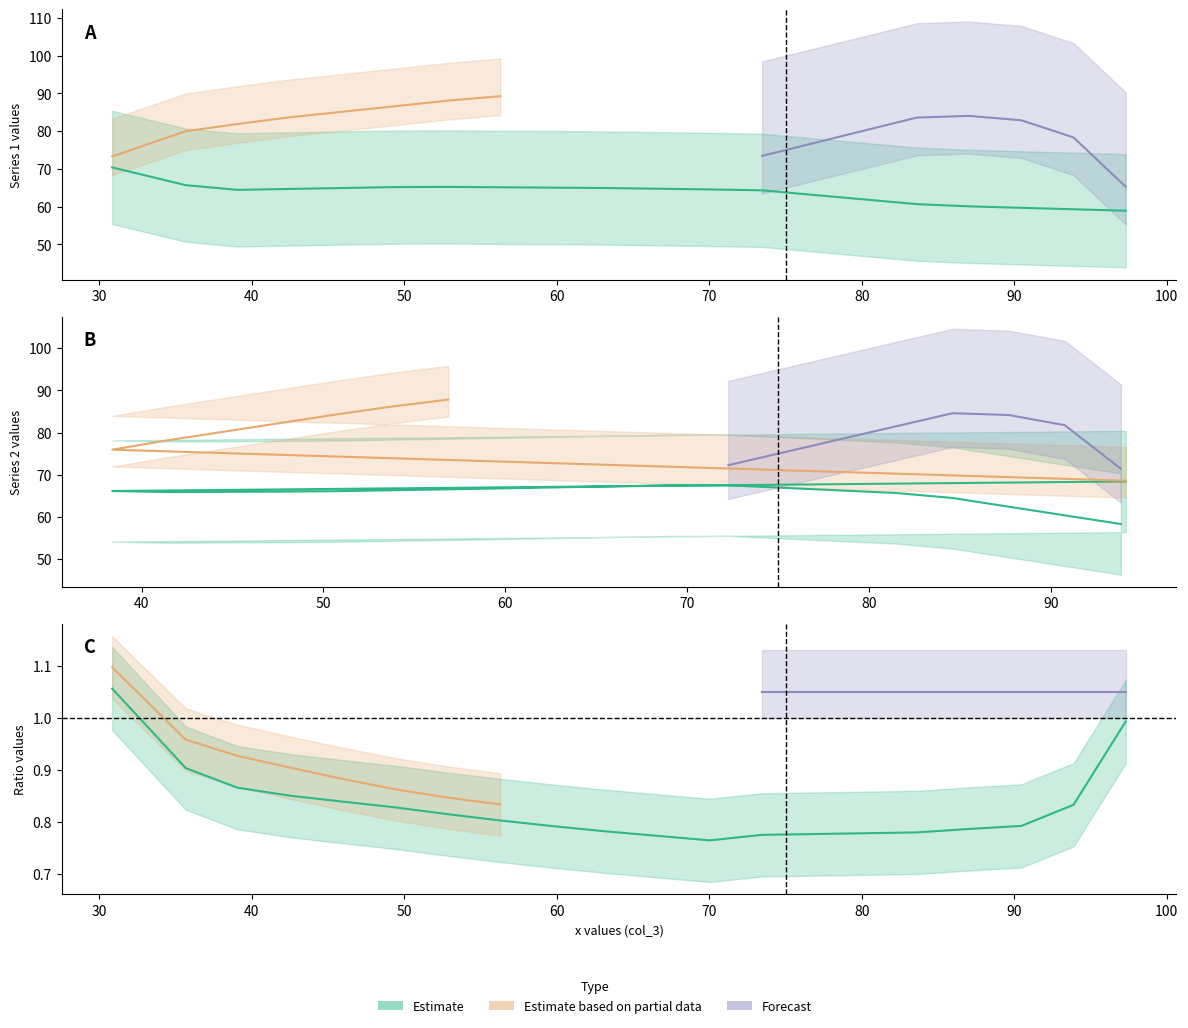

True or false: col_2 has a value of 33.9 at Row 1.

False